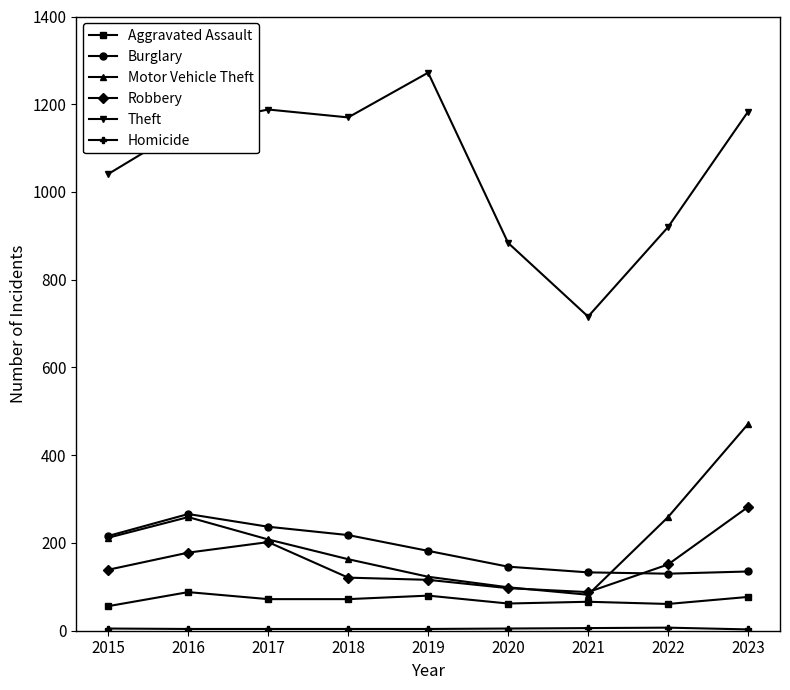

Which series changed the most between 2018 and 2023?

Motor Vehicle Theft